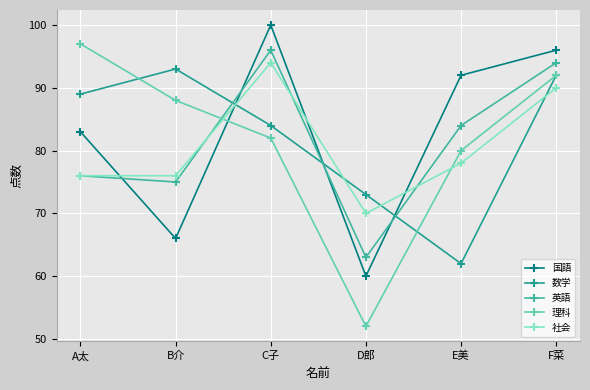

What are all the series names shown in the legend?

国語, 数学, 英語, 理科, 社会